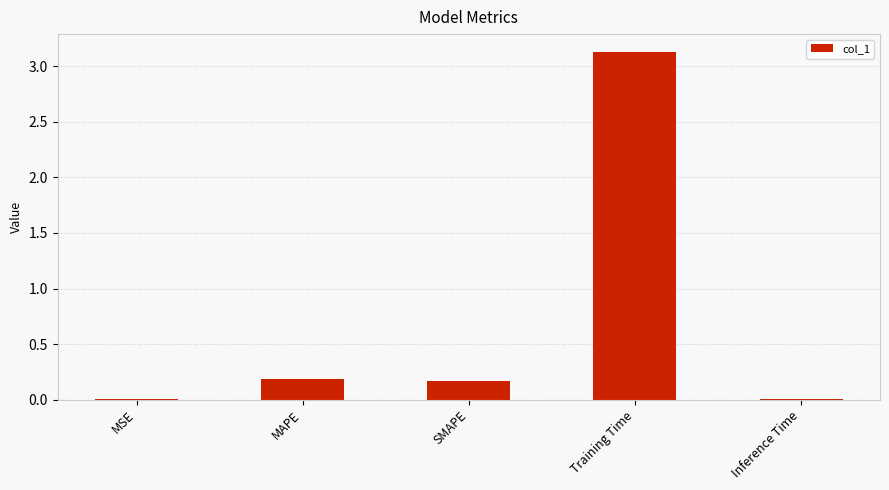

Which label corresponds to the largest value in the chart?

Training Time